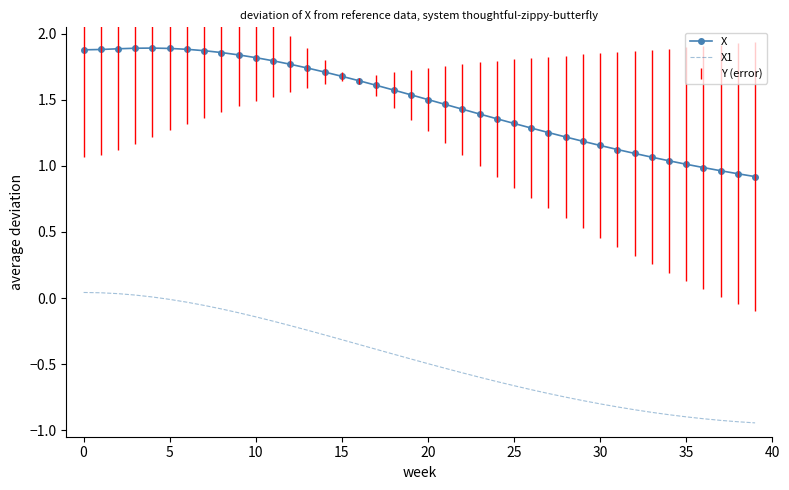

Rank the series by their maximum value, from highest to lowest.

X, X1